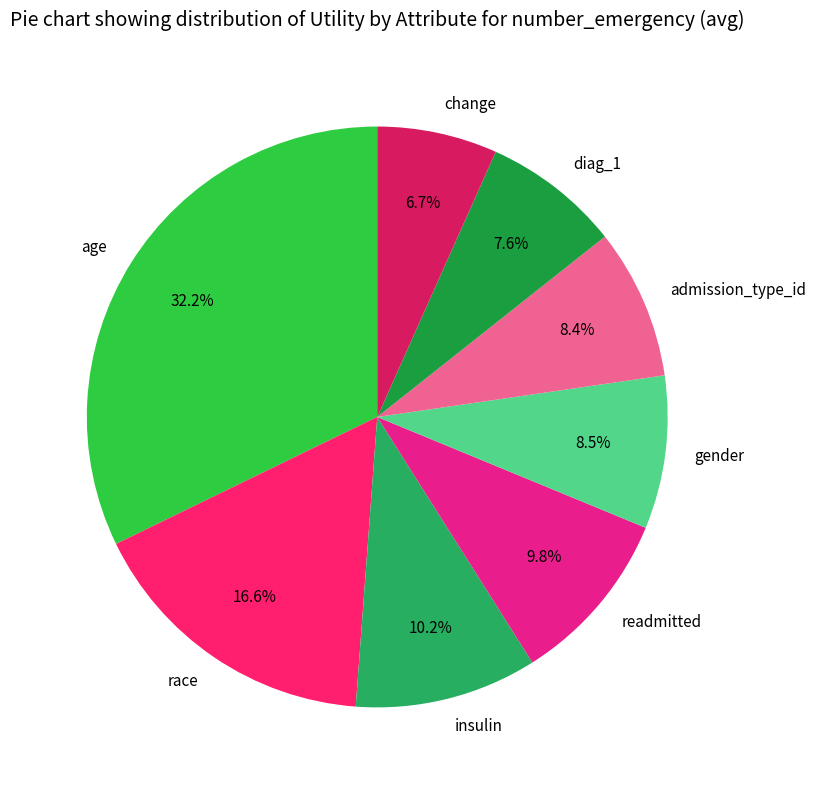

To the nearest percent, what is the difference between the largest and smallest slice percentages?

26%